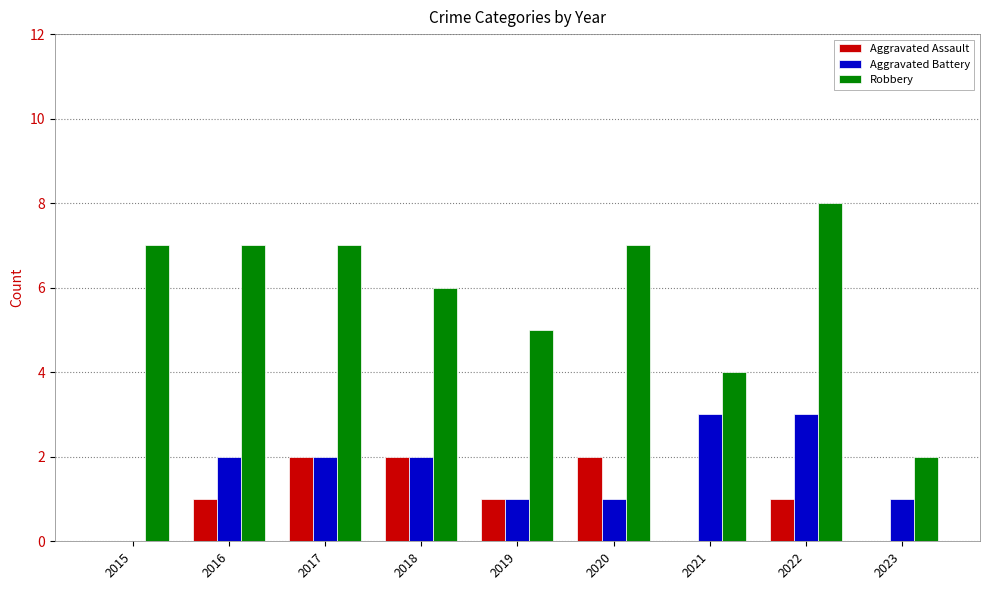

Reading left to right, what are all the values shown in this chart?

Aggravated Assault: 2015=0	2016=1	2017=2	2018=2	2019=1	2020=2	2021=0	2022=1	2023=0
Aggravated Battery: 2015=0	2016=2	2017=2	2018=2	2019=1	2020=1	2021=3	2022=3	2023=1
Robbery: 2015=7	2016=7	2017=7	2018=6	2019=5	2020=7	2021=4	2022=8	2023=2